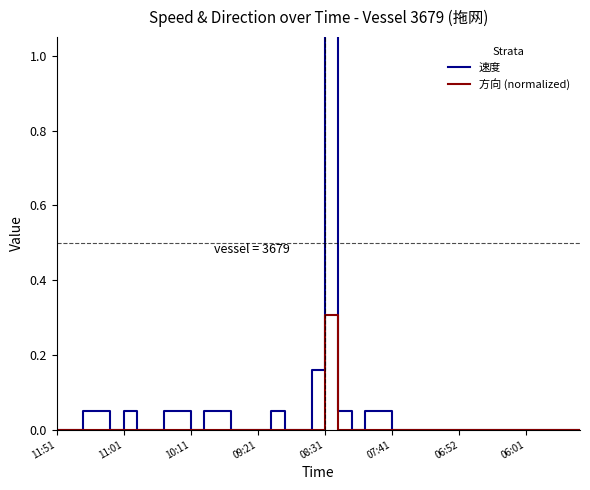

True or false: 方向 (normalized) has a value of 0.2 at 10:11.

False